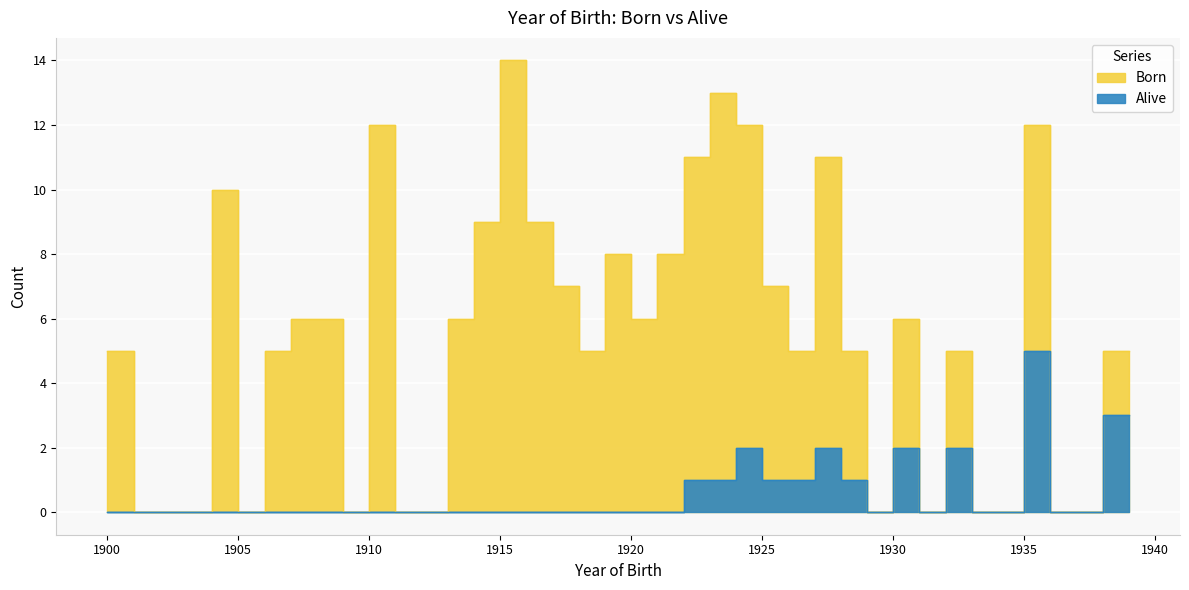

Reading left to right, extract all data points from this chart.

Born: 1900=5	1901=0	1902=0	1903=0	1904=10	1905=0	1906=5	1907=6	1908=6	1909=0	1910=12	1911=0	1912=0	1913=6	1914=9	1915=14	1916=9	1917=7	1918=5	1919=8	1920=6	1921=8	1922=11	1923=13	1924=12	1925=7	1926=5	1927=11	1928=5	1929=0	1930=6	1931=0	1932=5	1933=0	1934=0	1935=12	1936=0	1937=0	1938=5	1939=5
Alive: 1900=0	1901=0	1902=0	1903=0	1904=0	1905=0	1906=0	1907=0	1908=0	1909=0	1910=0	1911=0	1912=0	1913=0	1914=0	1915=0	1916=0	1917=0	1918=0	1919=0	1920=0	1921=0	1922=1	1923=1	1924=2	1925=1	1926=1	1927=2	1928=1	1929=0	1930=2	1931=0	1932=2	1933=0	1934=0	1935=5	1936=0	1937=0	1938=3	1939=3